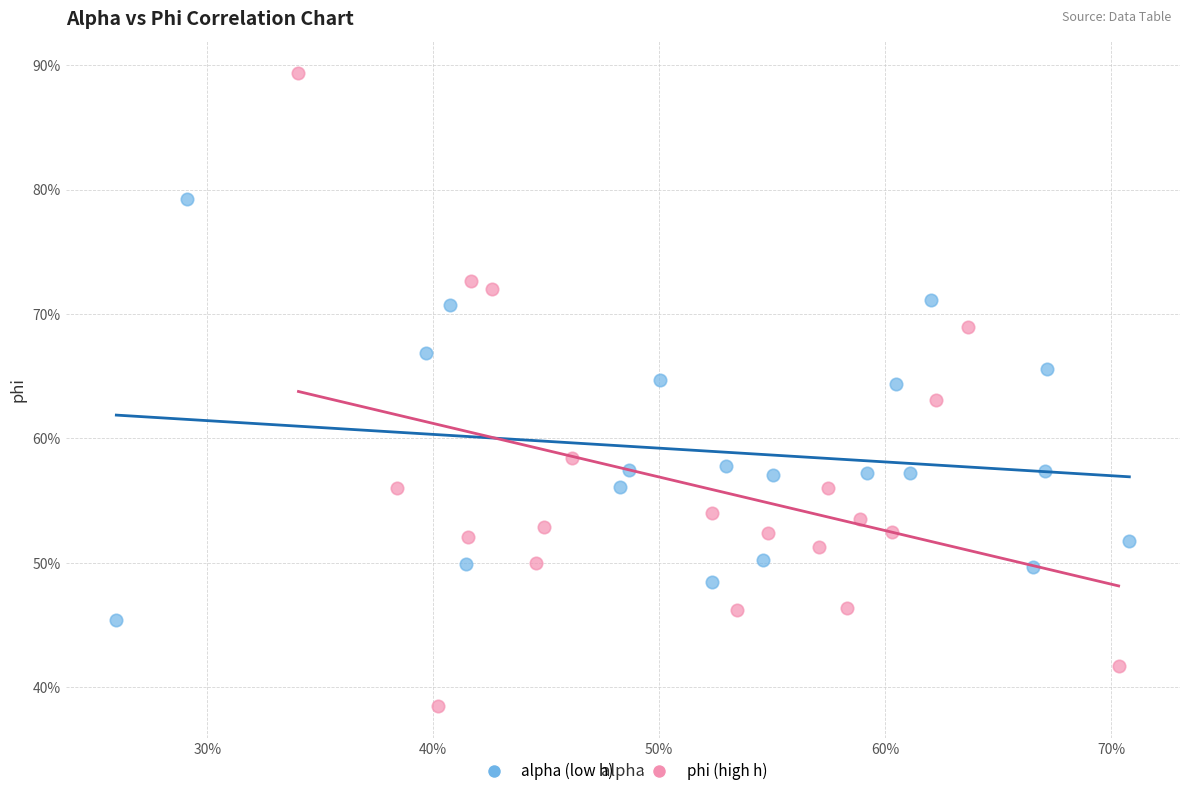

Which series contains the highest Y value?

phi (high h)